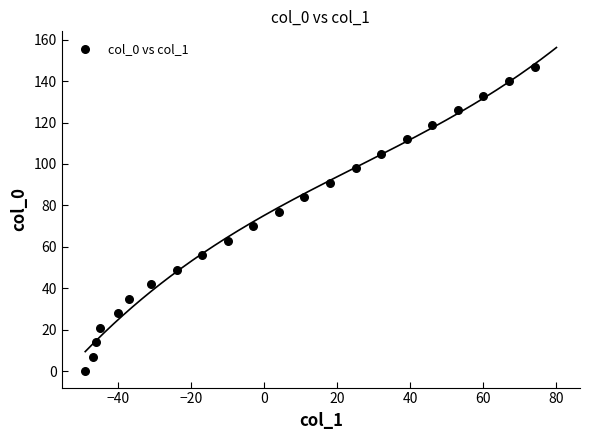

What is the range of X values (max minus min)?

123